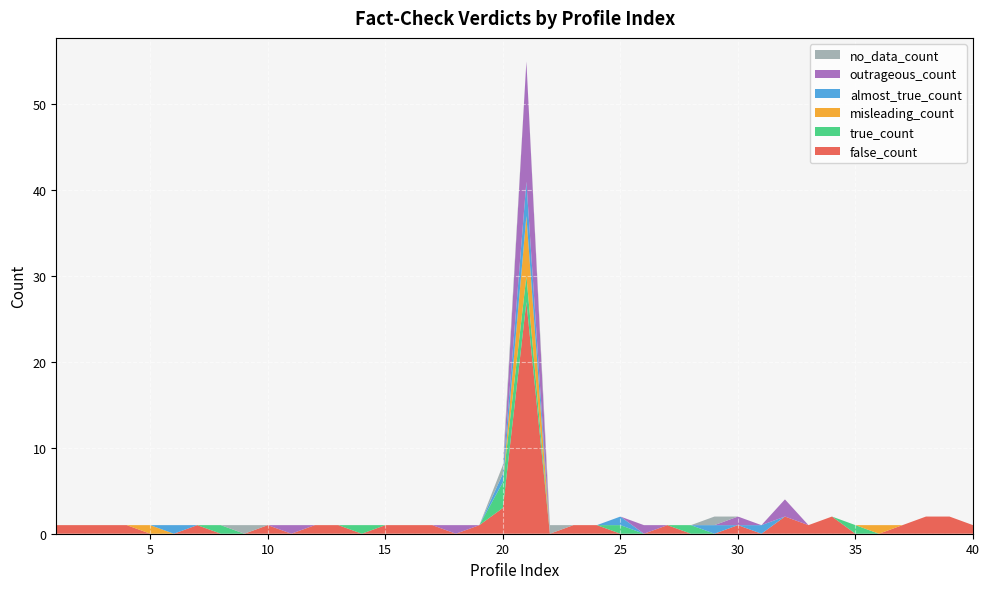

Reading right to left, transcribe all the data shown in this chart.

false_count: 40=1	39=2	38=2	37=1	36=0	35=0	34=2	33=1	32=2	31=0	30=1	29=0	28=0	27=1	26=0	25=0	24=1	23=1	22=0	21=27	20=3	19=1	18=0	17=1	16=1	15=1	14=0	13=1	12=1	11=0	10=1	9=0	8=0	7=1	6=0	5=0	4=1	3=1	2=1	1=1
true_count: 40=0	39=0	38=0	37=0	36=0	35=1	34=0	33=0	32=0	31=0	30=0	29=0	28=1	27=0	26=0	25=1	24=0	23=0	22=0	21=3	20=3	19=0	18=0	17=0	16=0	15=0	14=1	13=0	12=0	11=0	10=0	9=0	8=1	7=0	6=0	5=0	4=0	3=0	2=0	1=0
misleading_count: 40=0	39=0	38=0	37=0	36=1	35=0	34=0	33=0	32=0	31=0	30=0	29=0	28=0	27=0	26=0	25=0	24=0	23=0	22=0	21=7	20=0	19=0	18=0	17=0	16=0	15=0	14=0	13=0	12=0	11=0	10=0	9=0	8=0	7=0	6=0	5=1	4=0	3=0	2=0	1=0
almost_true_count: 40=0	39=0	38=0	37=0	36=0	35=0	34=0	33=0	32=0	31=1	30=0	29=1	28=0	27=0	26=0	25=1	24=0	23=0	22=0	21=4	20=1	19=0	18=0	17=0	16=0	15=0	14=0	13=0	12=0	11=0	10=0	9=0	8=0	7=0	6=1	5=0	4=0	3=0	2=0	1=0
outrageous_count: 40=0	39=0	38=0	37=0	36=0	35=0	34=0	33=0	32=2	31=0	30=1	29=0	28=0	27=0	26=1	25=0	24=0	23=0	22=0	21=14	20=0	19=0	18=1	17=0	16=0	15=0	14=0	13=0	12=0	11=1	10=0	9=0	8=0	7=0	6=0	5=0	4=0	3=0	2=0	1=0
no_data_count: 40=0	39=0	38=0	37=0	36=0	35=0	34=0	33=0	32=0	31=0	30=0	29=1	28=0	27=0	26=0	25=0	24=0	23=0	22=1	21=0	20=1	19=0	18=0	17=0	16=0	15=0	14=0	13=0	12=0	11=0	10=0	9=1	8=0	7=0	6=0	5=0	4=0	3=0	2=0	1=0